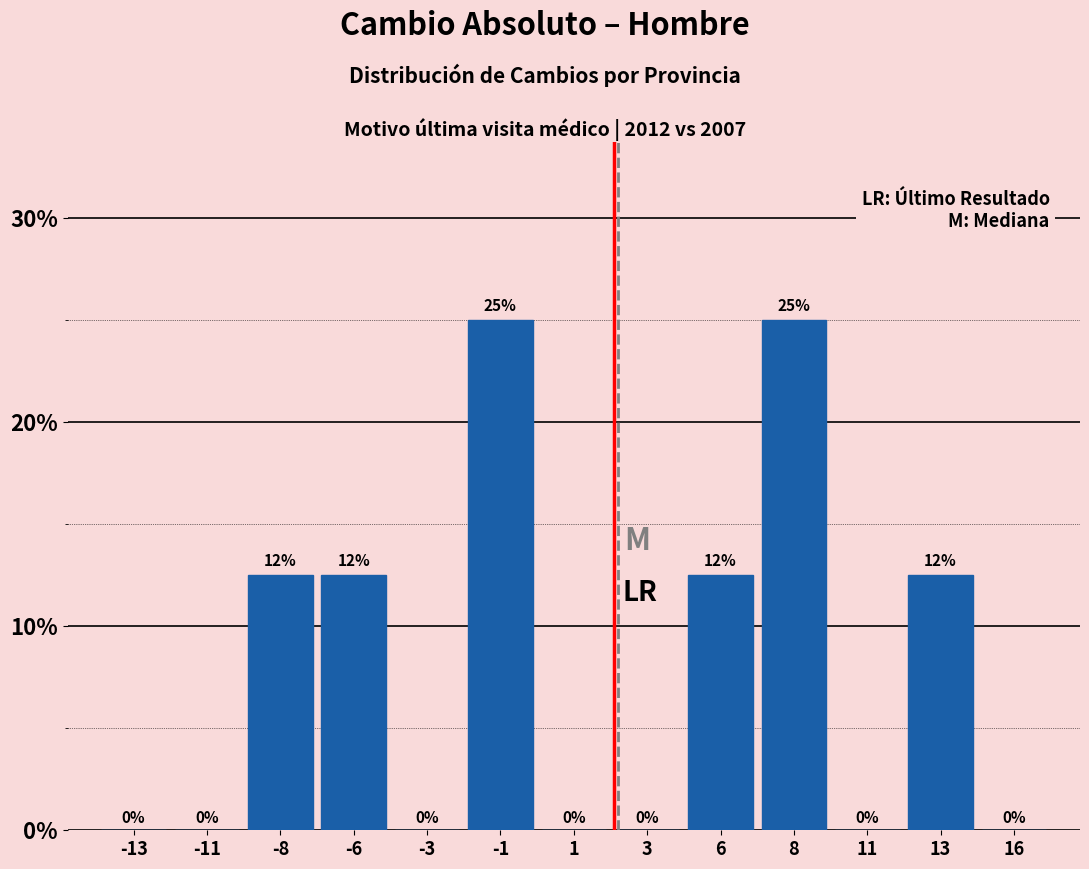

What is the maximum value shown in the chart?

25.0